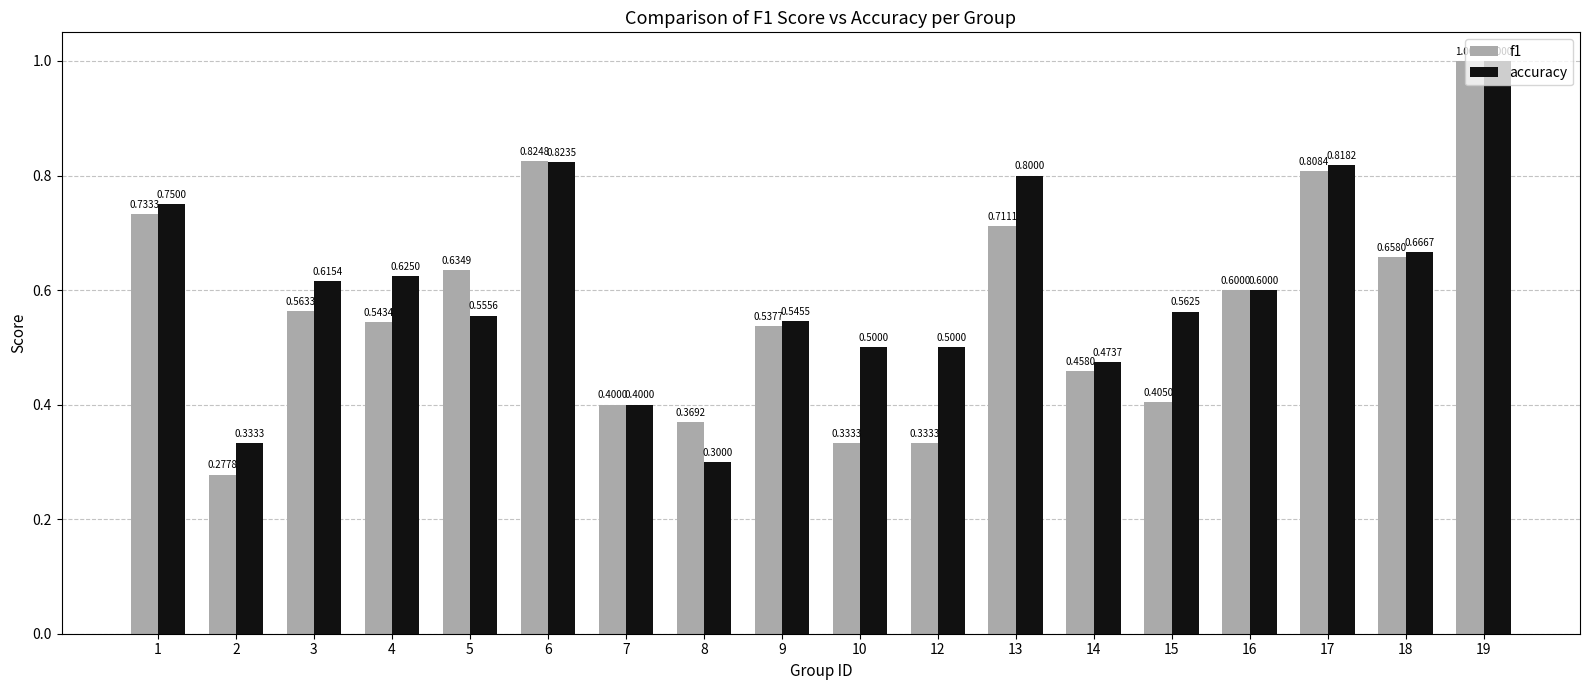

Which series has the largest range (max minus min)?

f1